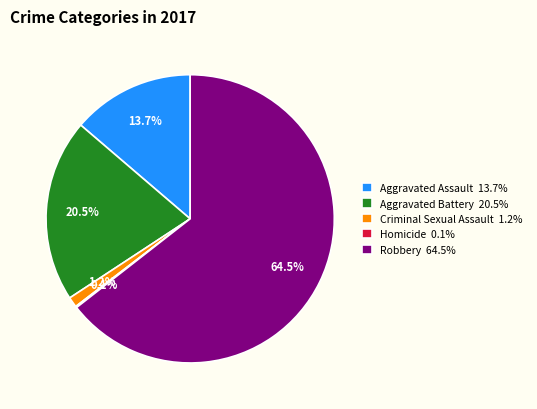

Does any single category account for the majority?

Yes